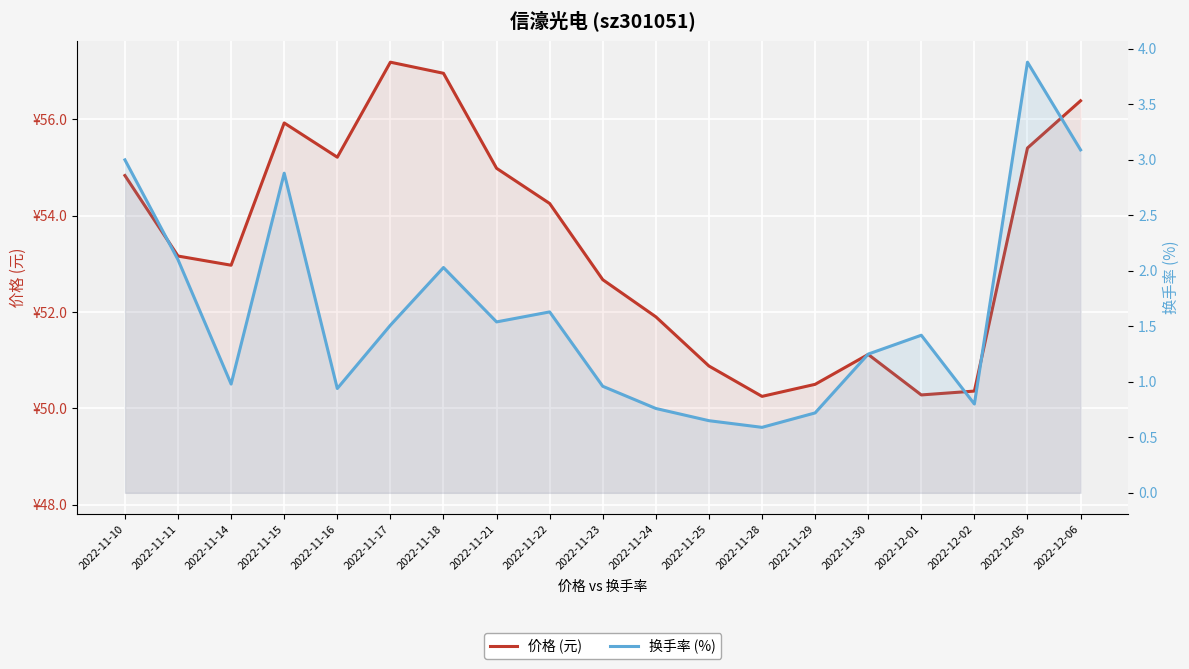

How many series are shown in this chart?

2